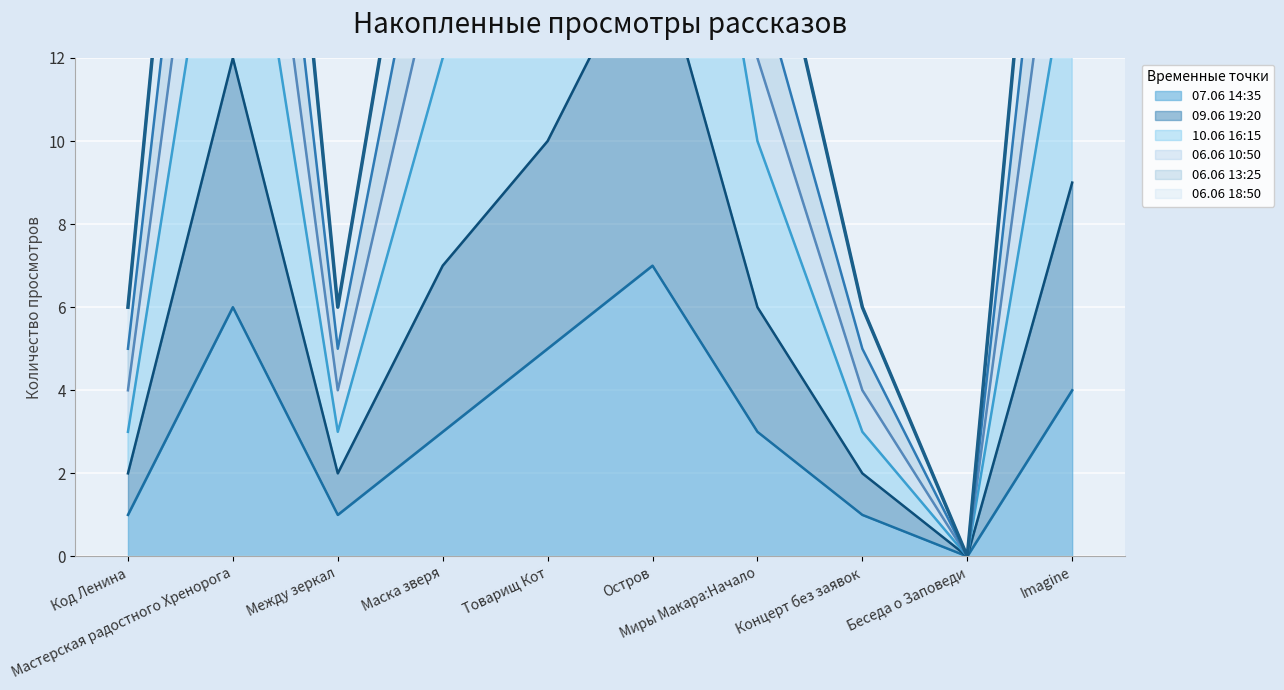

Is it true that 06.06 13:25 equals 17 at Миры Макара:Начало?

True